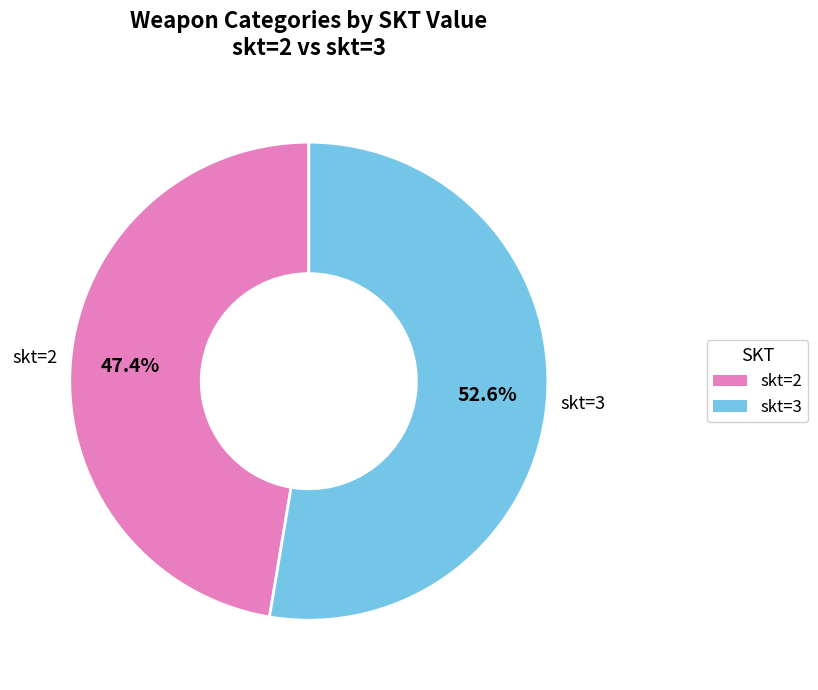

The skt=2 slice represents 47% of the pie. True or false?

True